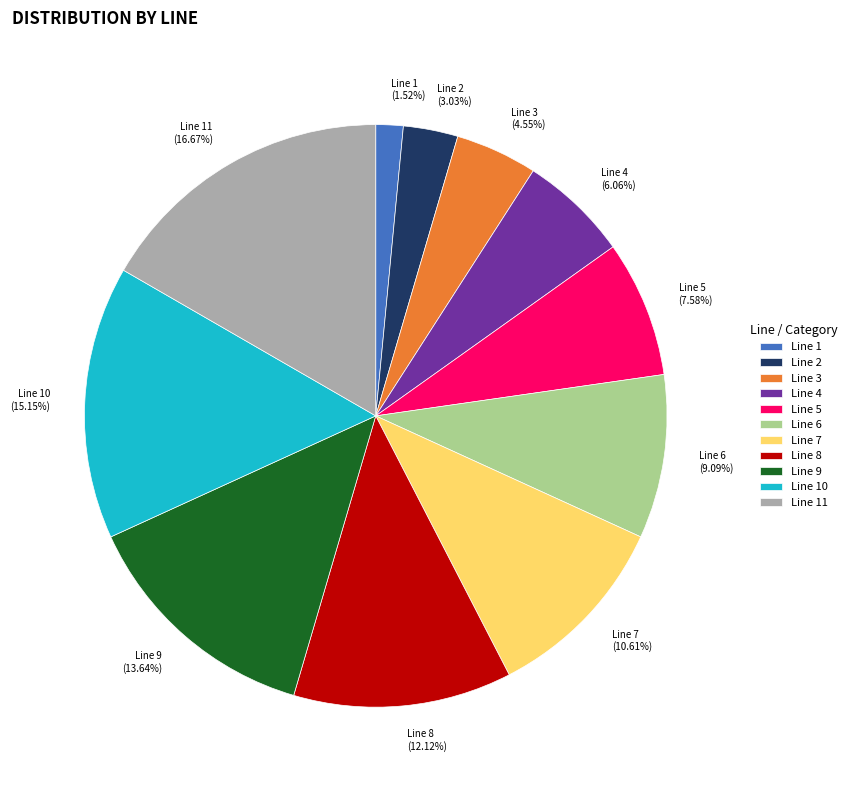

To the nearest percent, what percentage of the pie is Line 6?

9%